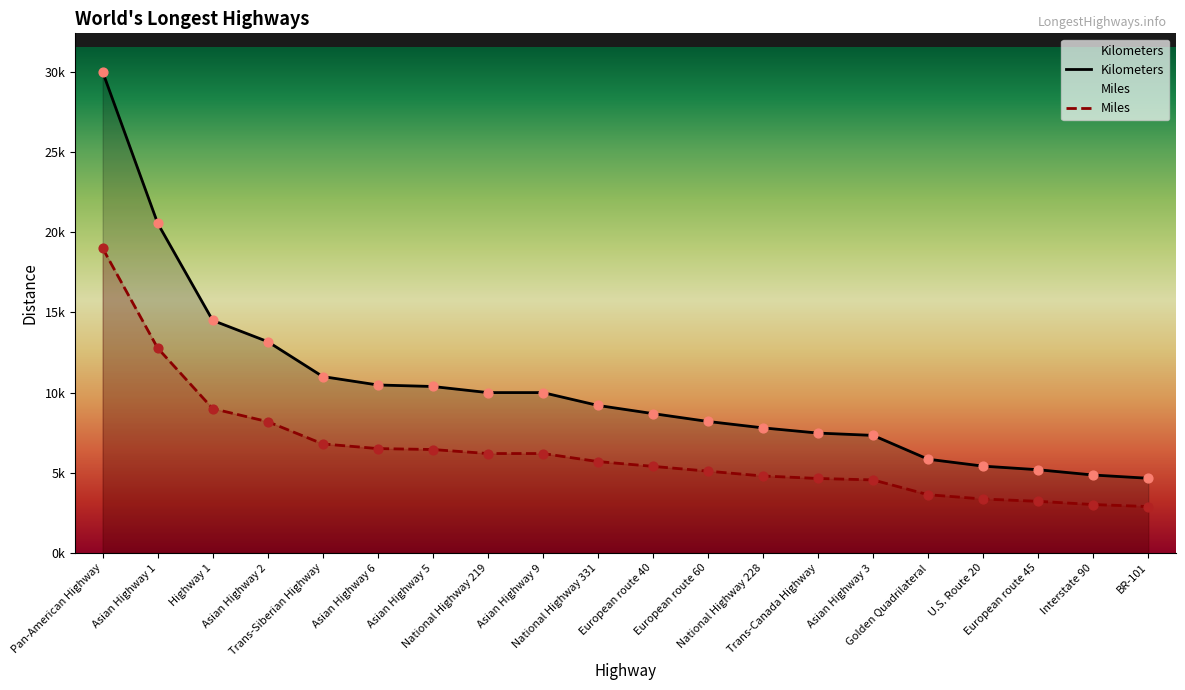

At which category is the sum across all series the highest?

Pan-American Highway